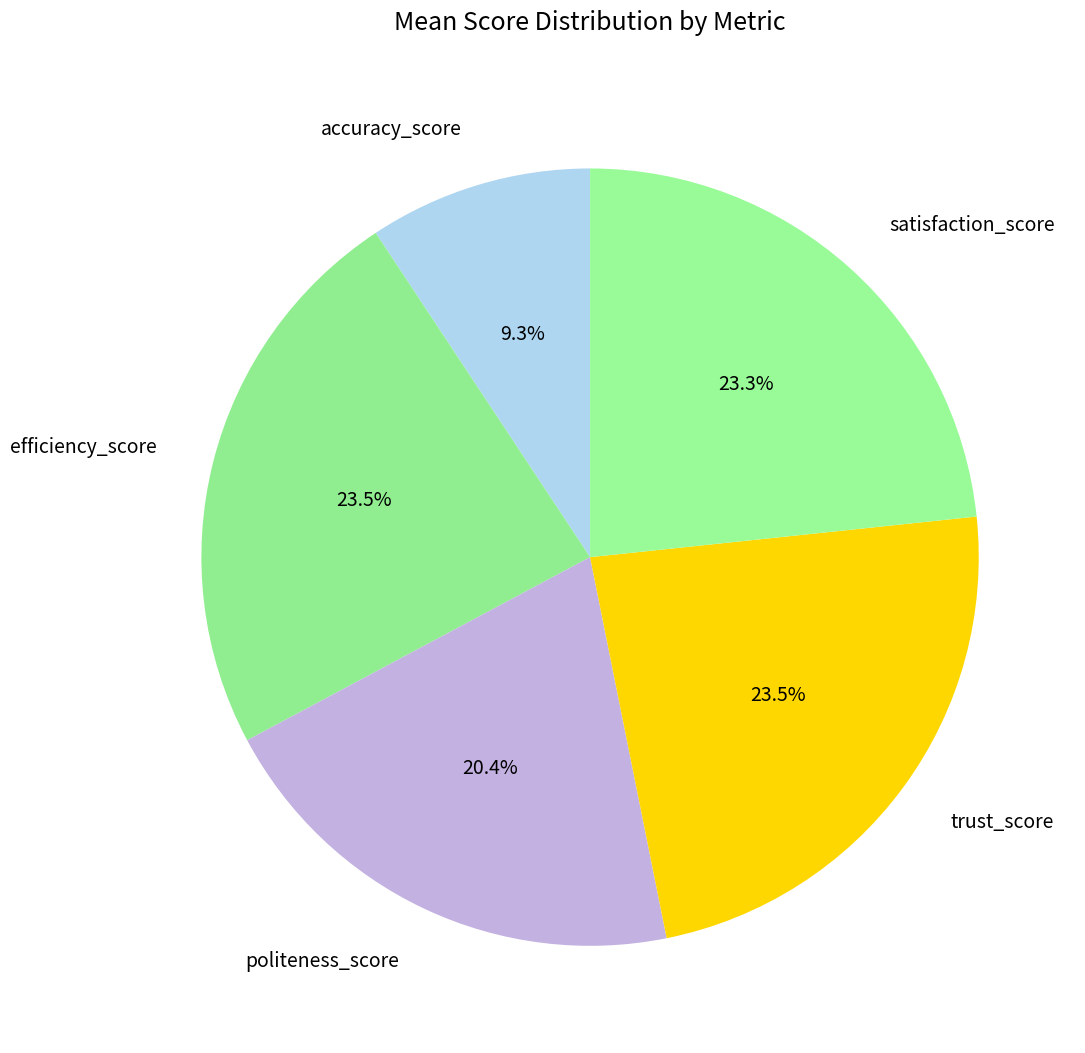

How much of the chart is everything except efficiency_score?

76.5%